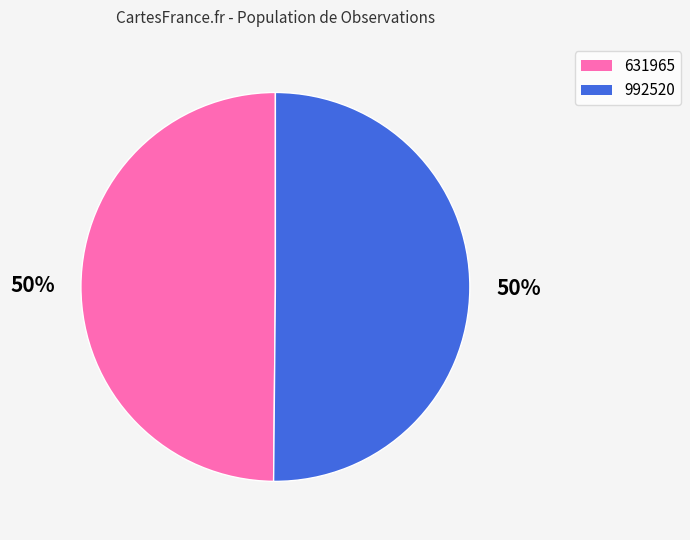

True or false: 992520 accounts for 64% of the total.

False